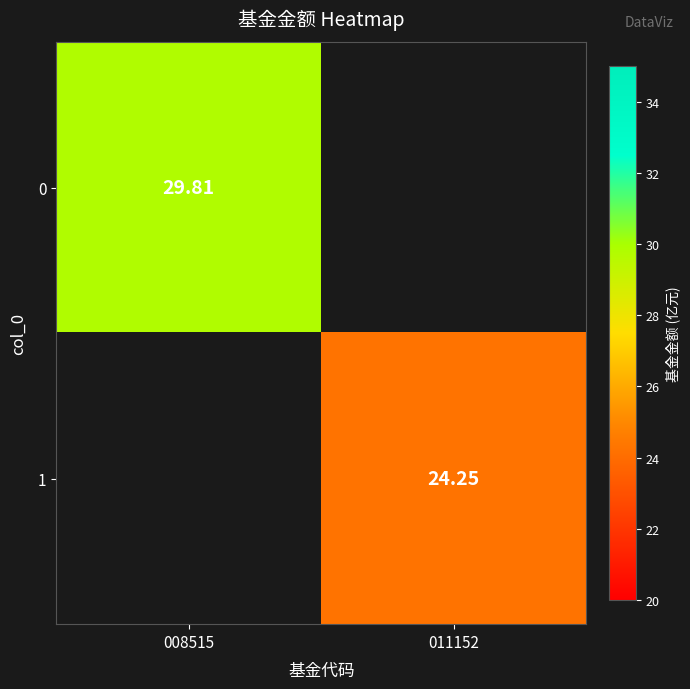

Rank the categories by 1 value from lowest to highest.

008515, 011152